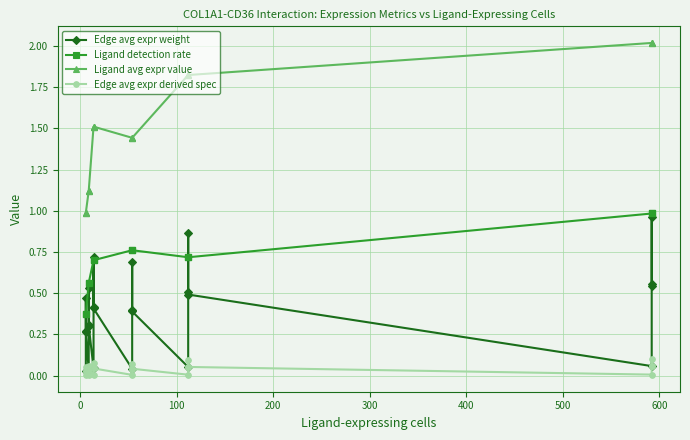

Rank the series at 500 from highest to lowest value.

Ligand avg expr value, Ligand detection rate, Edge avg expr weight, Edge avg expr derived spec